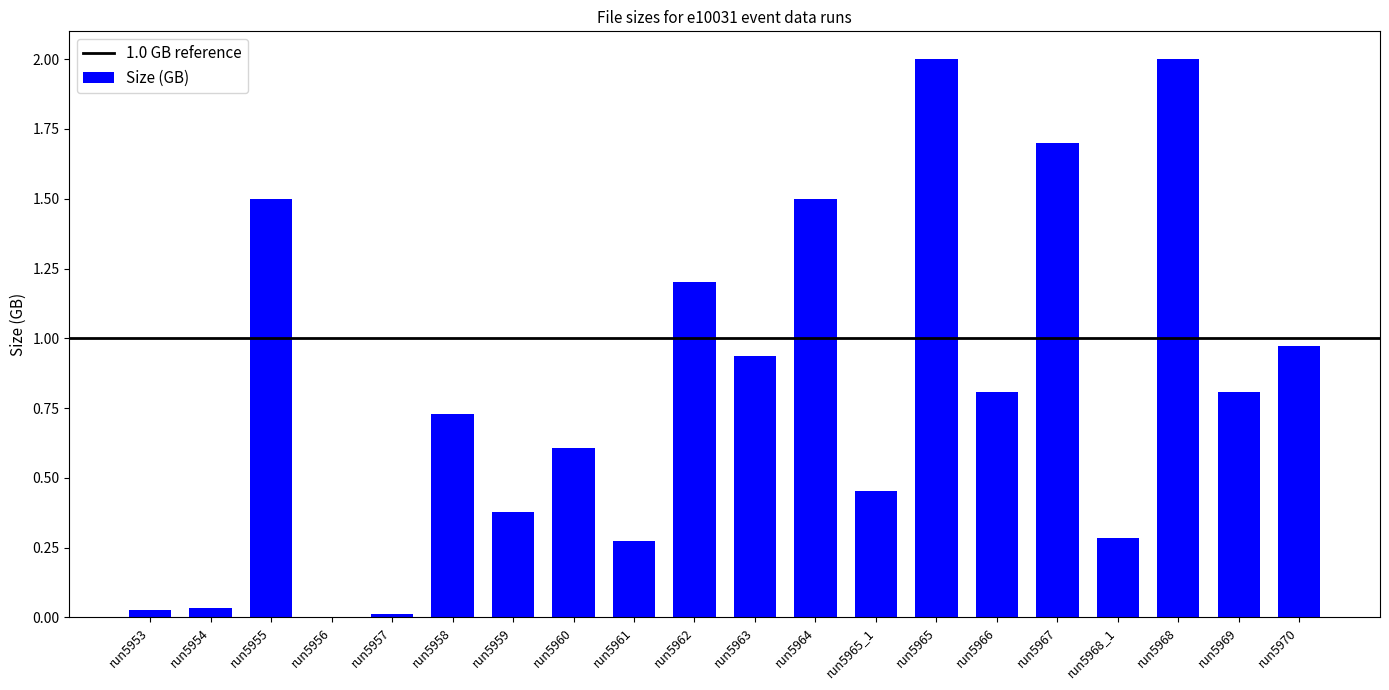

What is the greatest value displayed?

2.0